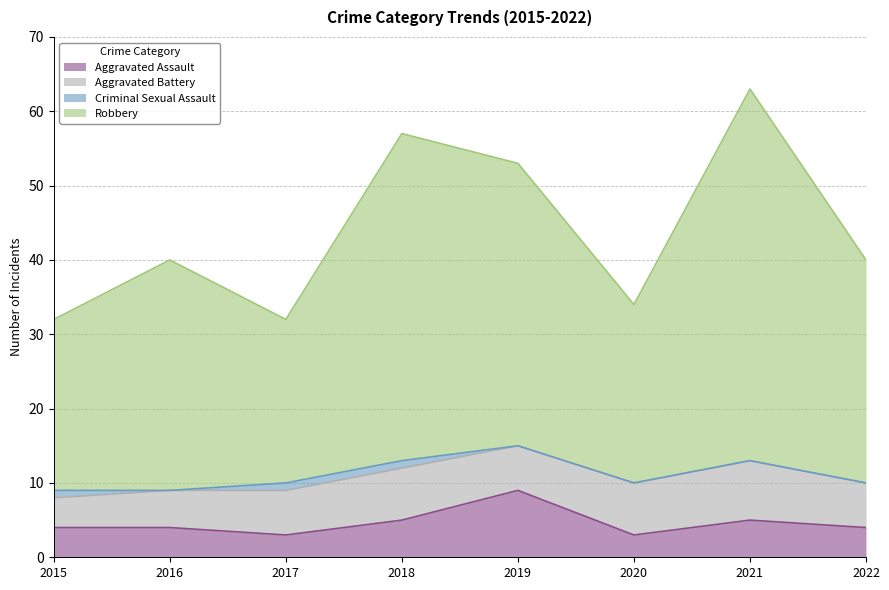

What is the value of the Robbery point at the 7th from the left?

63